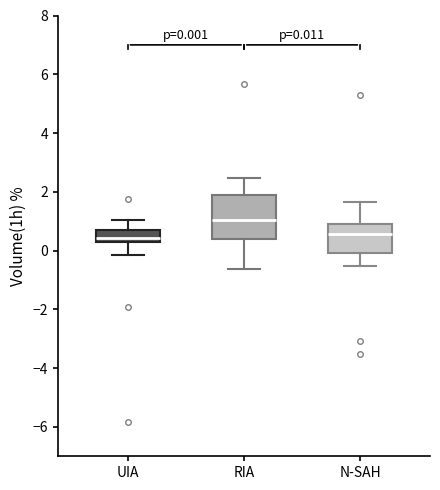

Which box is the tallest, from its lower edge to its upper edge?

RIA